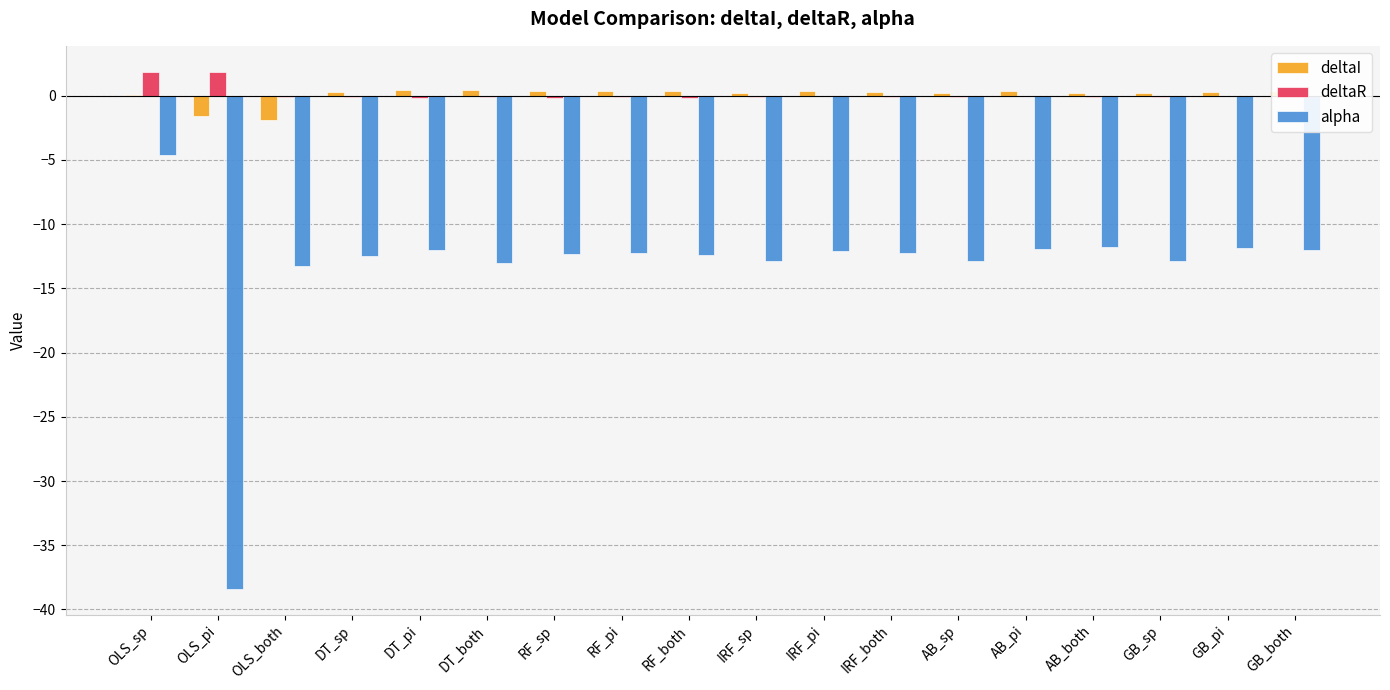

What is the maximum value shown in the chart?

1.9